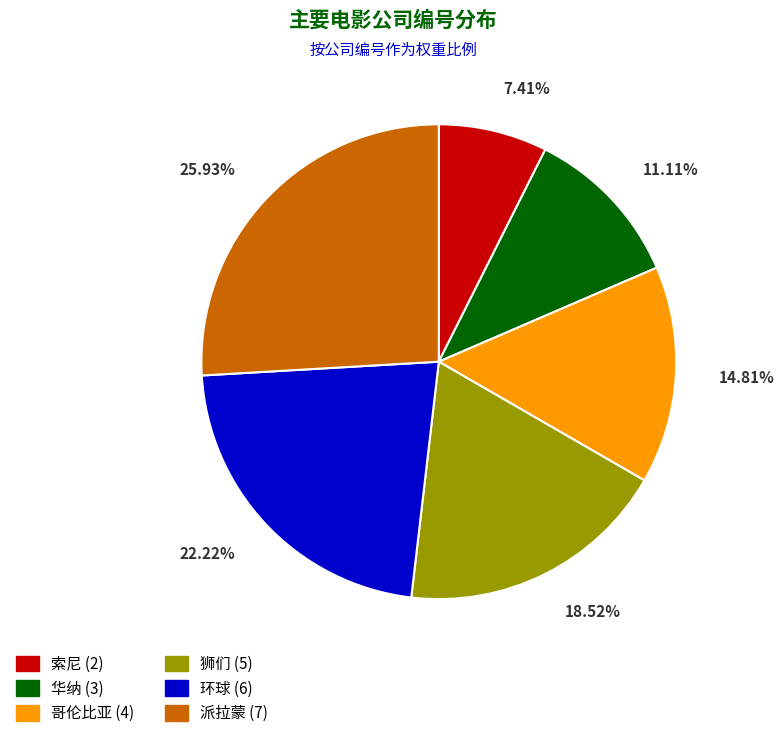

How many slices are in this pie chart?

6